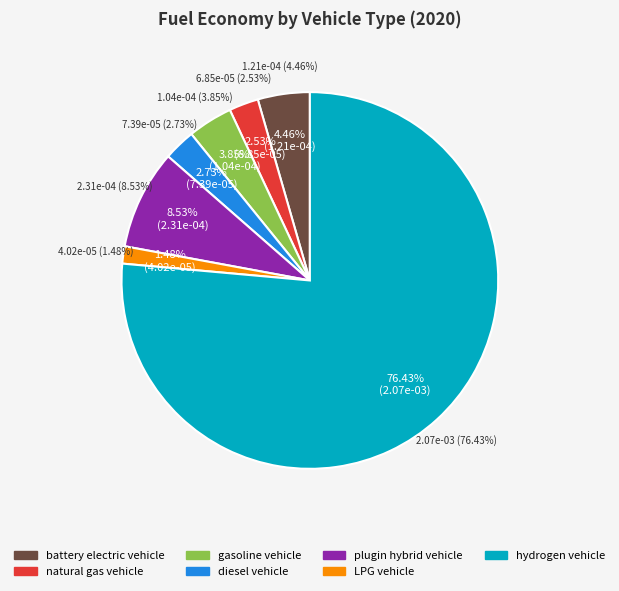

Rank the categories by value from highest to lowest.

hydrogen vehicle, plugin hybrid vehicle, battery electric vehicle, gasoline vehicle, diesel vehicle, natural gas vehicle, LPG vehicle